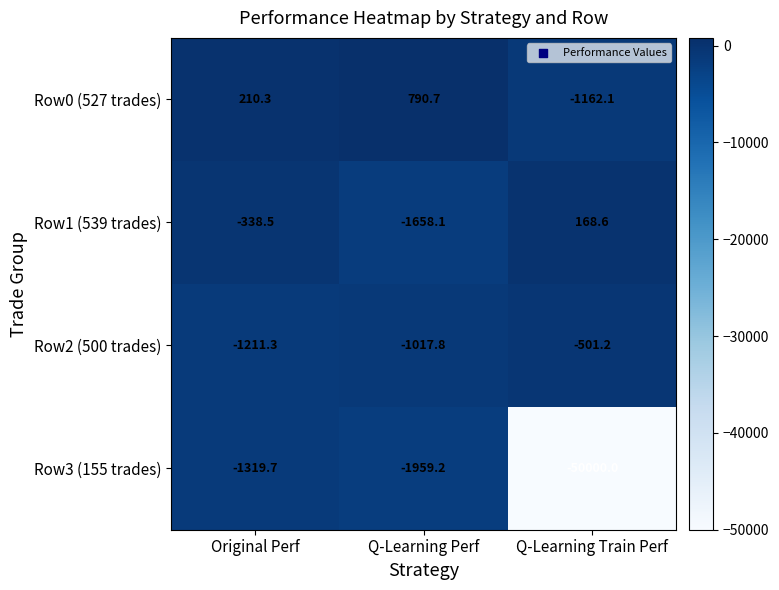

At which label is Row1 (539 trades) closest to -744?

Original Perf